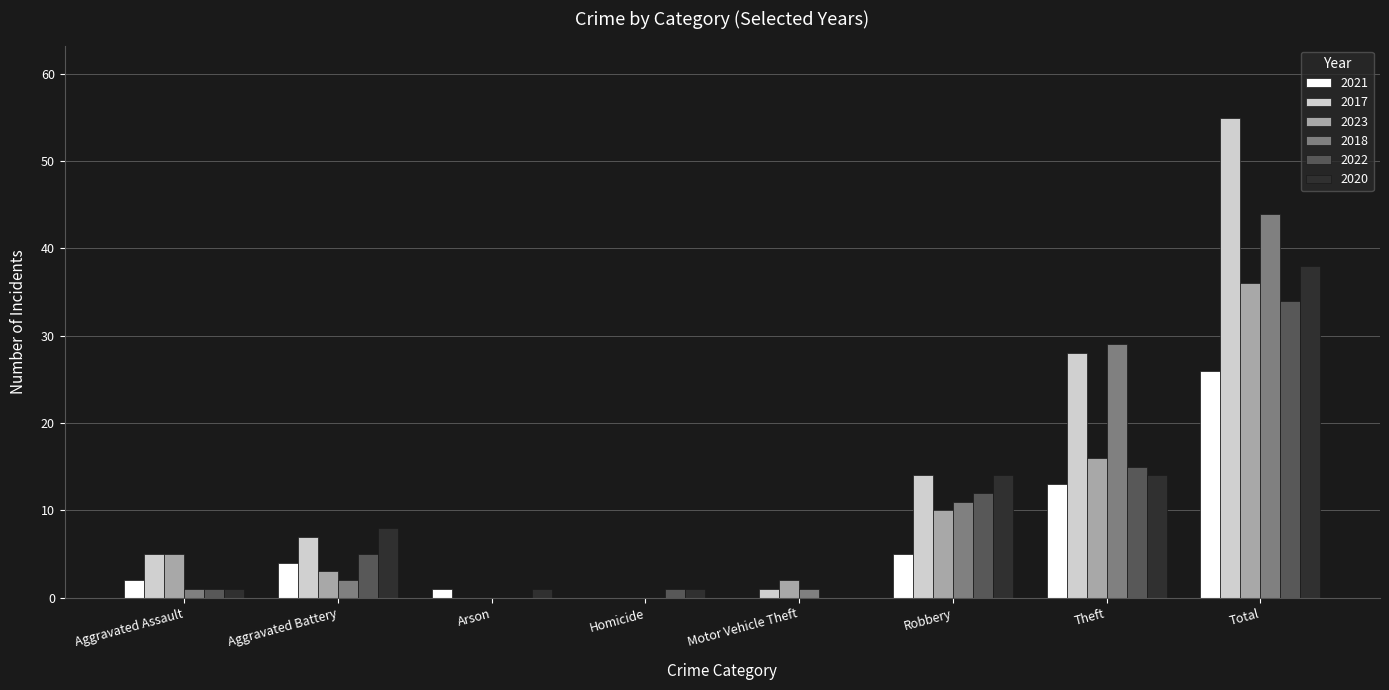

Reading left to right, transcribe all the data shown in this chart.

2021: 2	4	1	0	0	5	13	26
2017: 5	7	0	0	1	14	28	55
2023: 5	3	0	0	2	10	16	36
2018: 1	2	0	0	1	11	29	44
2022: 1	5	0	1	0	12	15	34
2020: 1	8	1	1	0	14	14	38